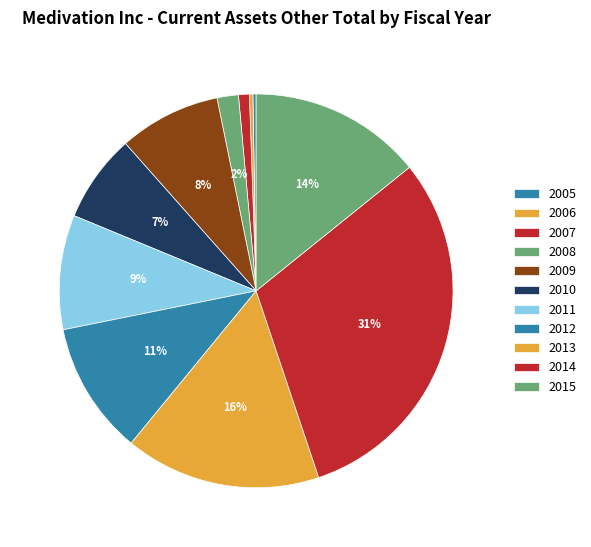

What is the largest slice in the pie chart?

2014